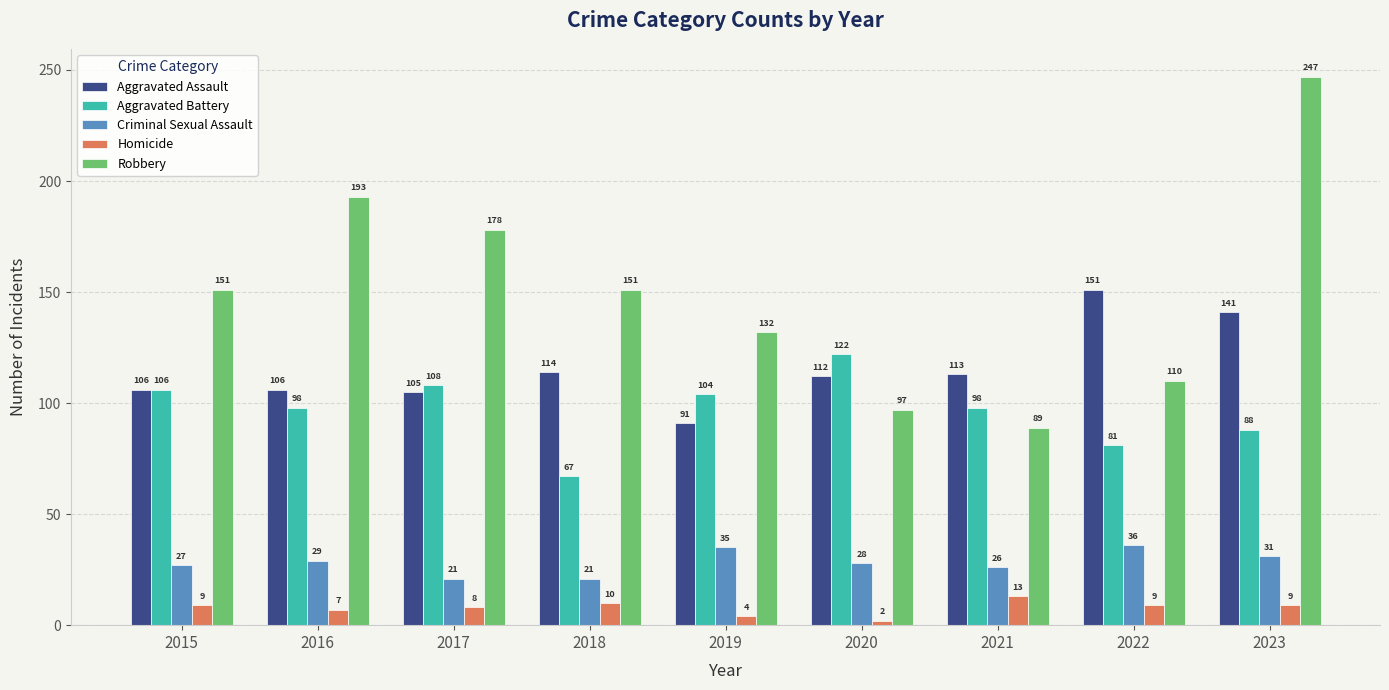

Reading left to right, list all the values displayed in this chart.

Aggravated Assault: 2015=106	2016=106	2017=105	2018=114	2019=91	2020=112	2021=113	2022=151	2023=141
Aggravated Battery: 2015=106	2016=98	2017=108	2018=67	2019=104	2020=122	2021=98	2022=81	2023=88
Criminal Sexual Assault: 2015=27	2016=29	2017=21	2018=21	2019=35	2020=28	2021=26	2022=36	2023=31
Homicide: 2015=9	2016=7	2017=8	2018=10	2019=4	2020=2	2021=13	2022=9	2023=9
Robbery: 2015=151	2016=193	2017=178	2018=151	2019=132	2020=97	2021=89	2022=110	2023=247